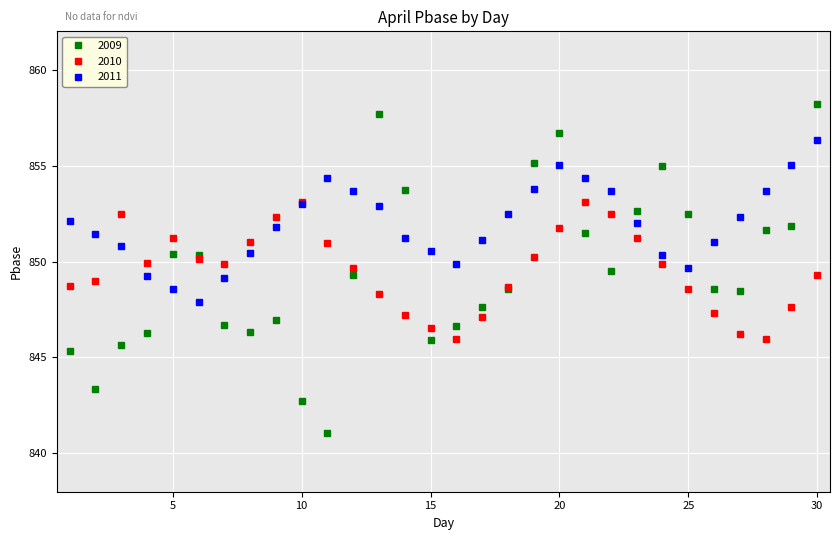

What is the value of the 2009 point at the 28th from the left?

851.6